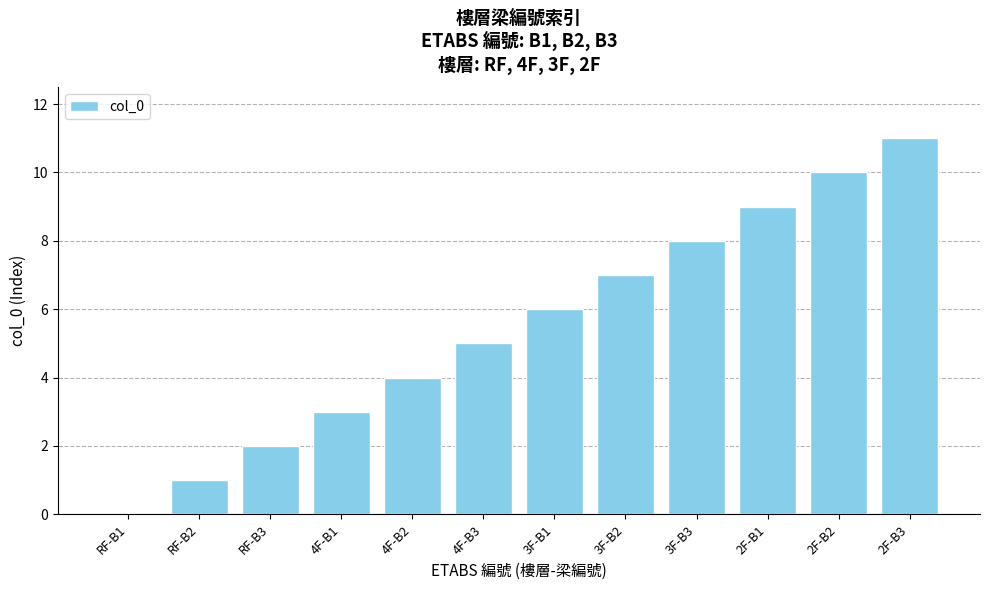

How many data points does each series have?

12